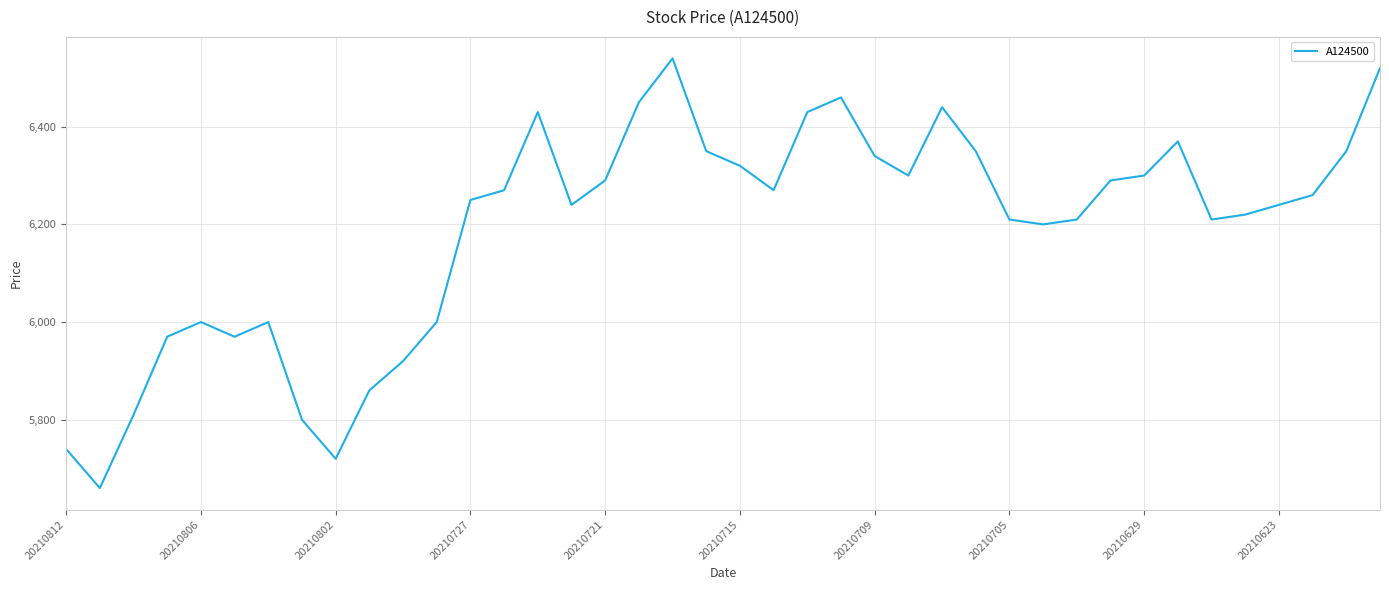

What is the minimum value shown in the chart?

5660